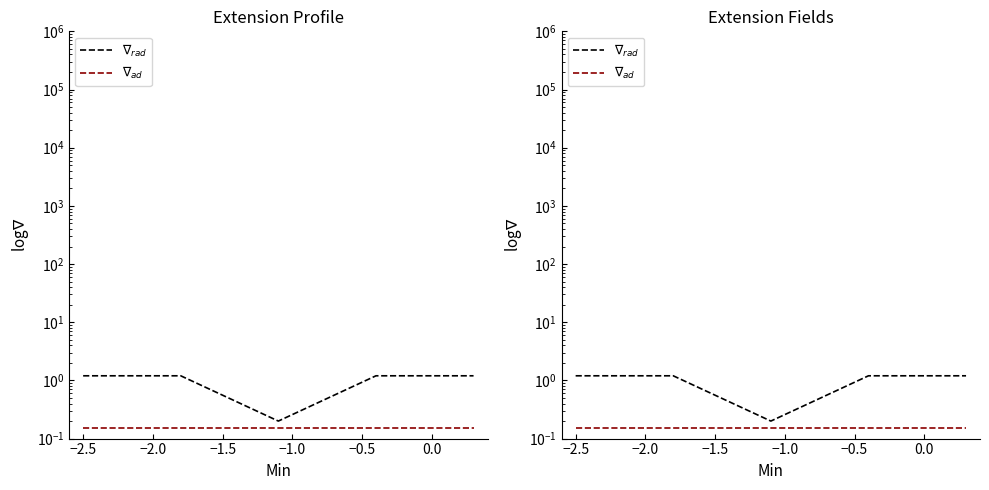

How many lines are shown in the chart?

2